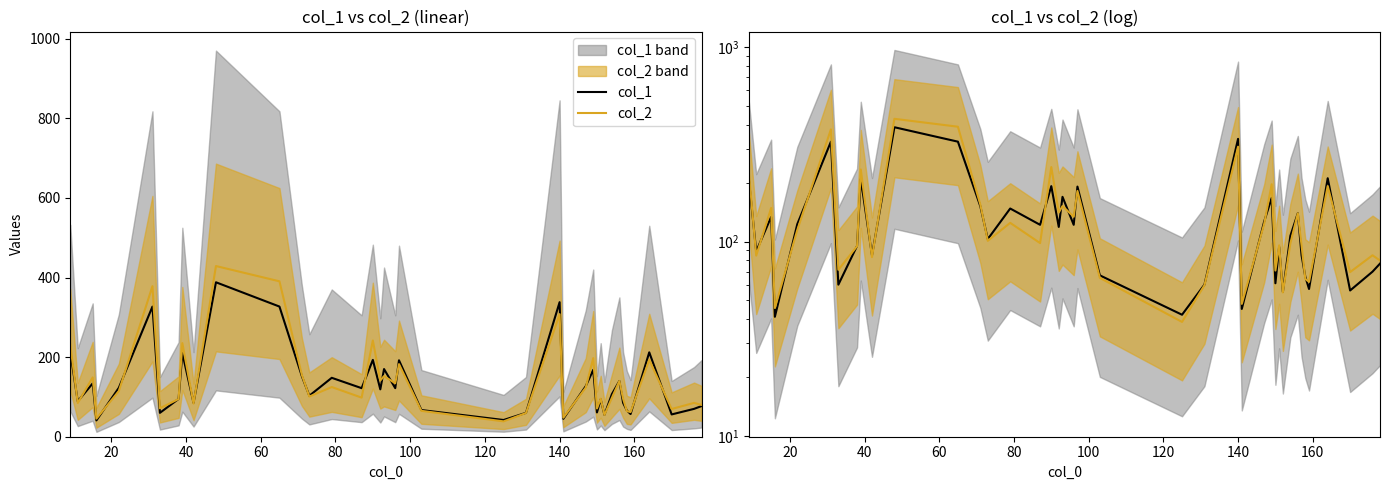

In col_1, how many points are higher than both neighbors (excluding endpoints)?

13